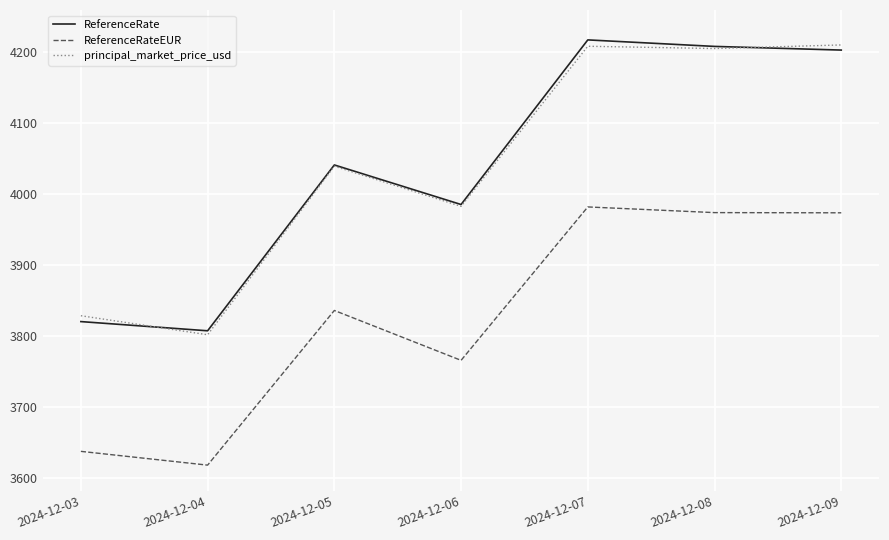

Is it true that ReferenceRate equals 4041.2 at 2024-12-05?

True